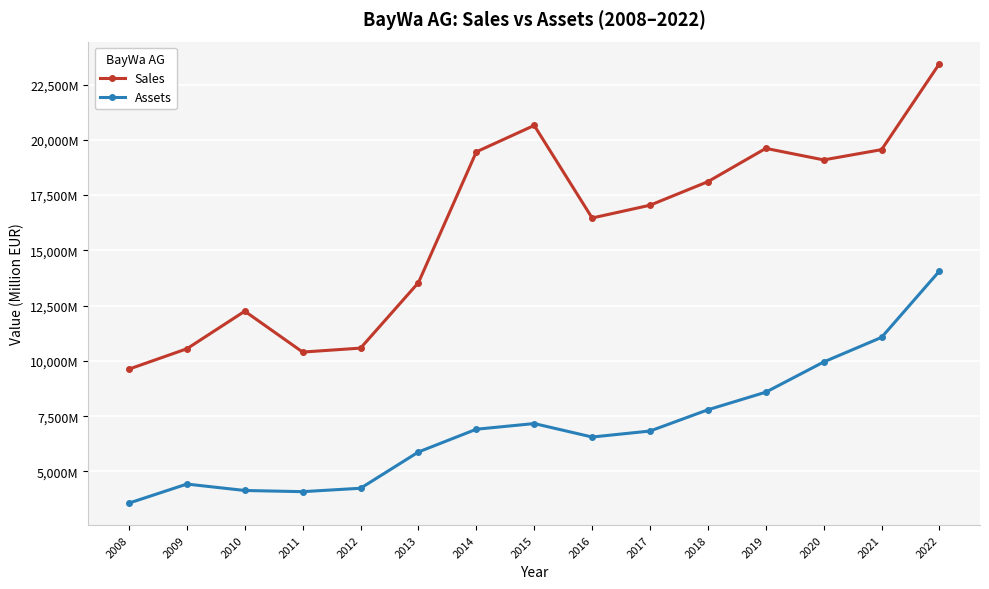

Is this an area chart (filled region under the line)?

No